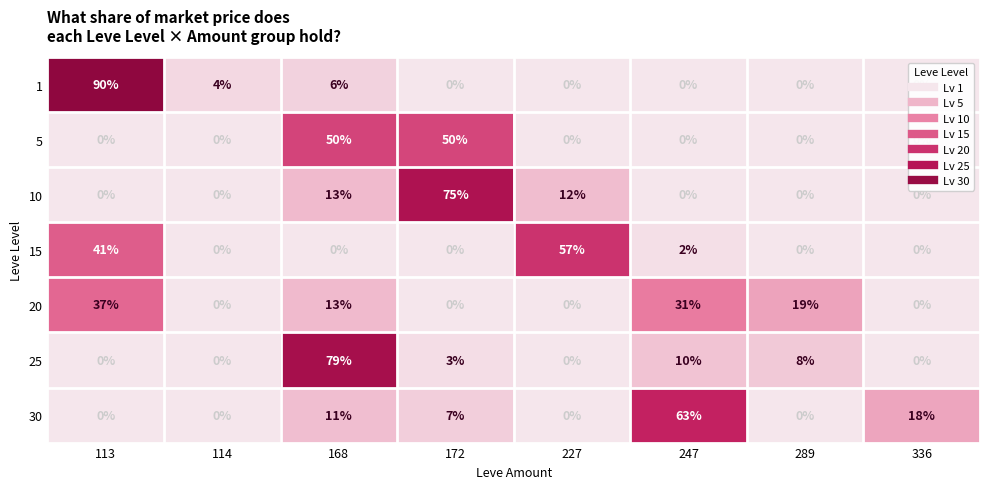

Between 227 and 247, which series saw the biggest shift?

30